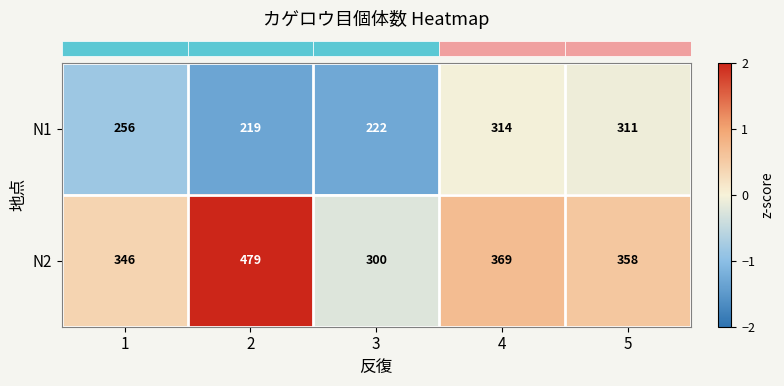

Which series has the largest range (max minus min)?

N2